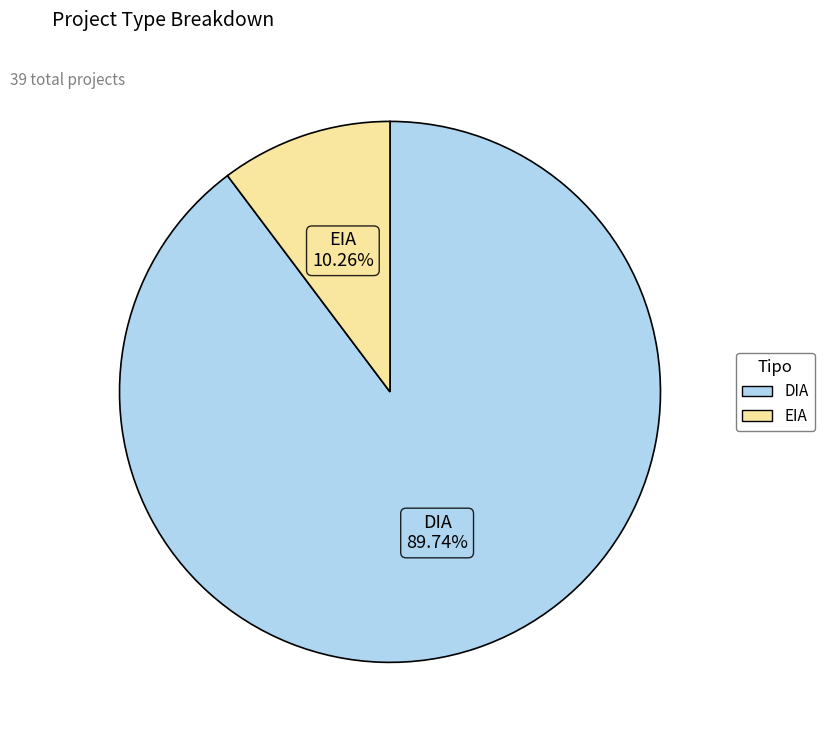

Which slice is the smallest?

EIA